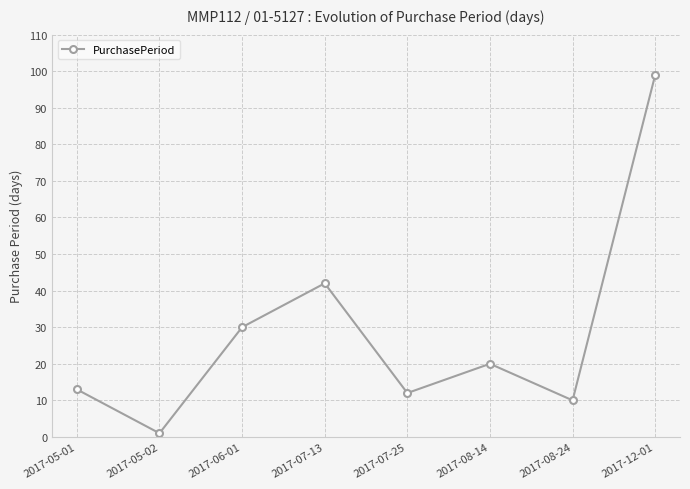

Is it true that the value at 2017-12-01 is 26?

False